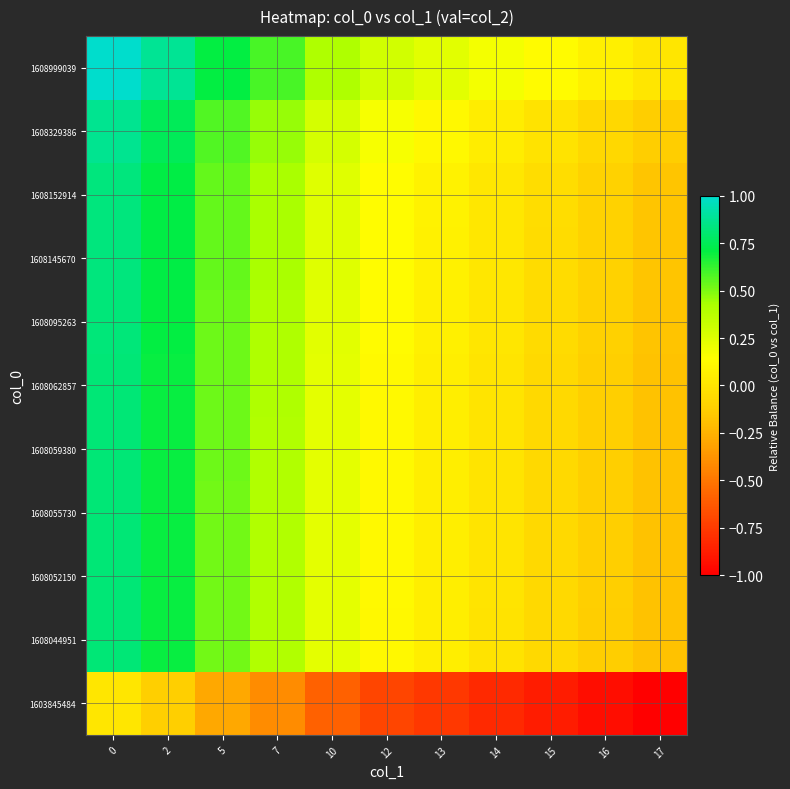

What is the spread (max minus min) of values at 12?

1.0